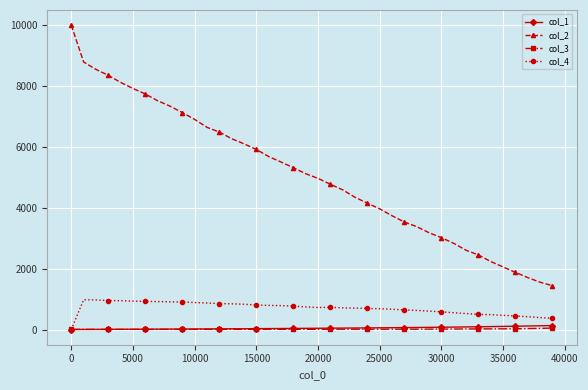

Which series has the largest total across all categories?

col_2